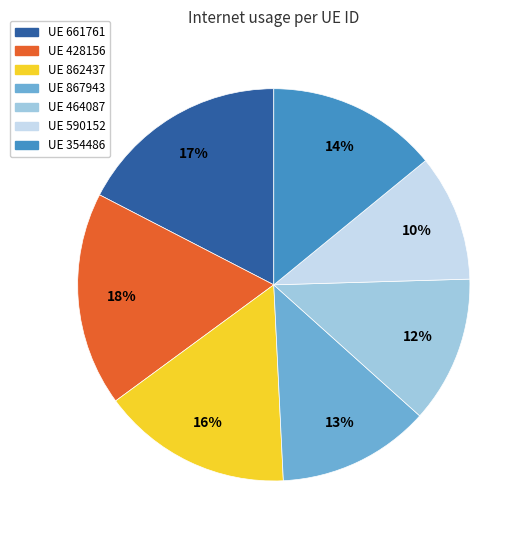

Is there any slice that represents more than half of the pie?

No